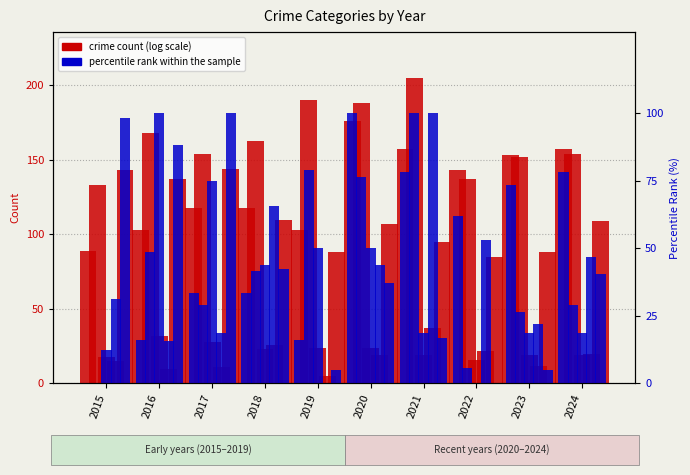

At which category does the chart reach its peak across all series?

2020